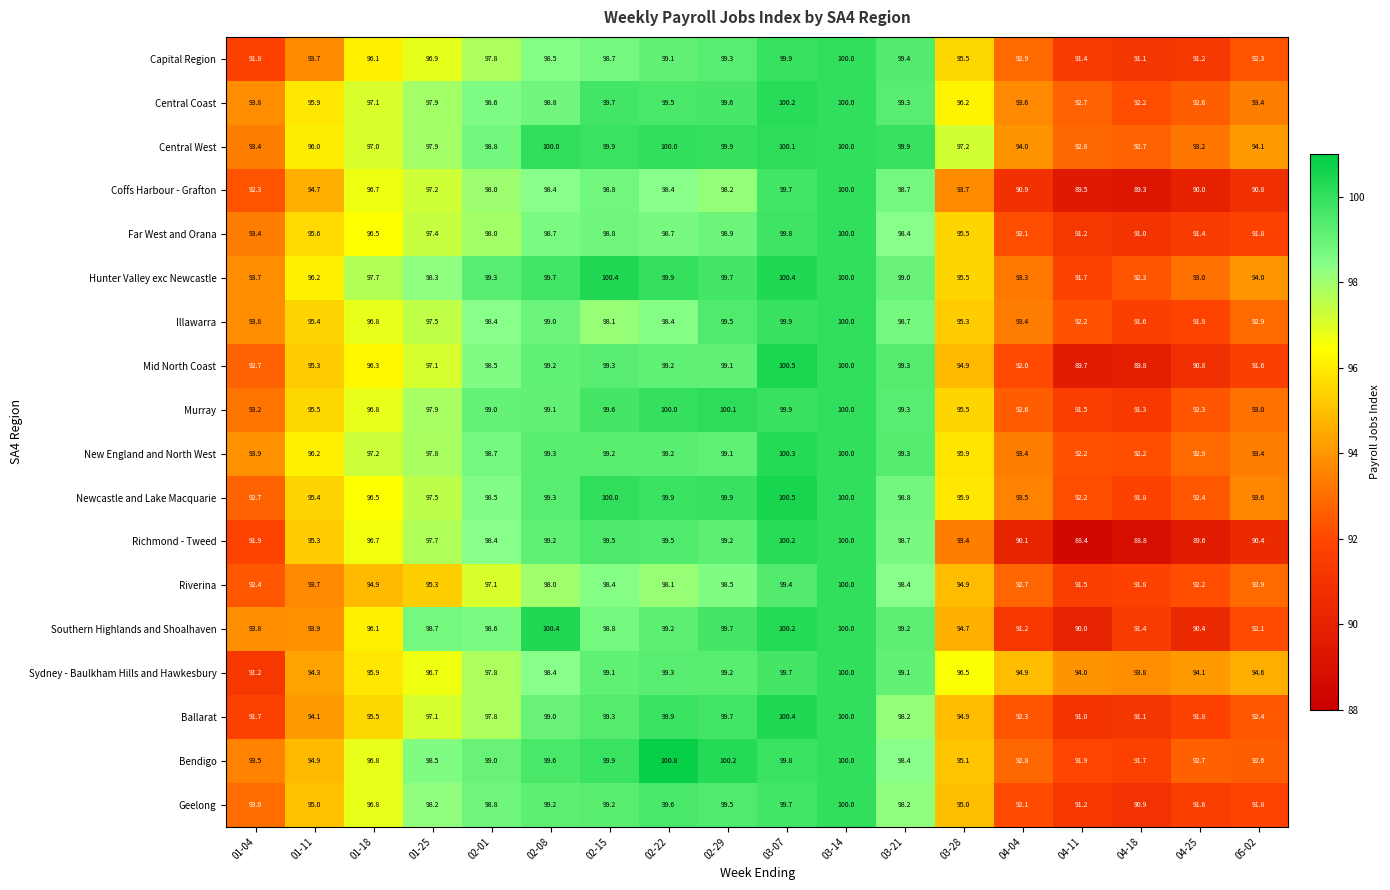

What is the difference between the Geelong values at 02-15 and 04-04?

7.1